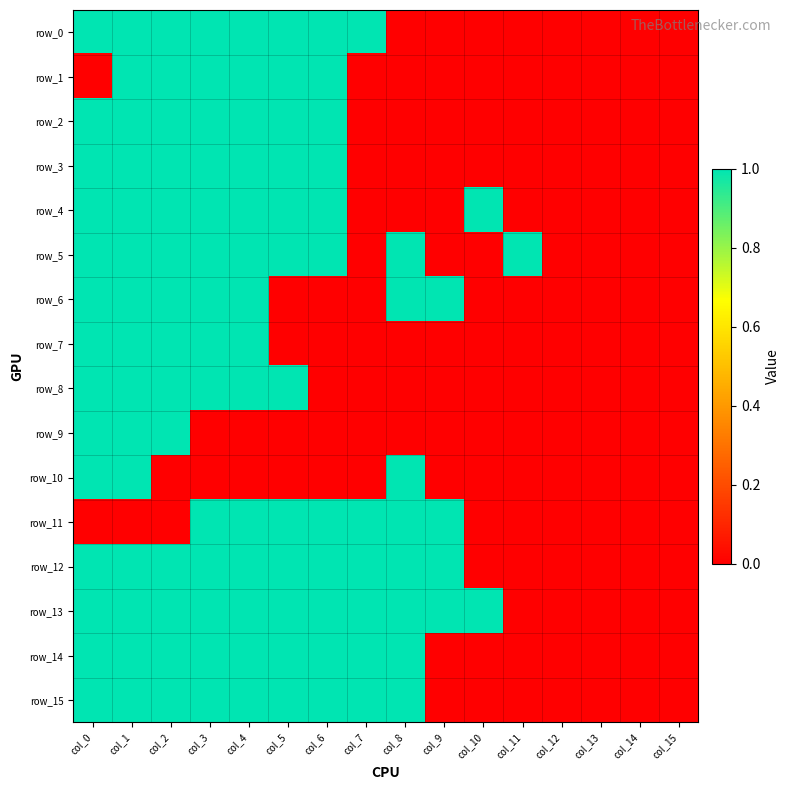

Reading left to right, extract all data points from this chart.

row_0: col_0=1	col_1=1	col_2=1	col_3=1	col_4=1	col_5=1	col_6=1	col_7=1	col_8=0	col_9=0	col_10=0	col_11=0	col_12=0	col_13=0	col_14=0	col_15=0
row_1: col_0=0	col_1=1	col_2=1	col_3=1	col_4=1	col_5=1	col_6=1	col_7=0	col_8=0	col_9=0	col_10=0	col_11=0	col_12=0	col_13=0	col_14=0	col_15=0
row_2: col_0=1	col_1=1	col_2=1	col_3=1	col_4=1	col_5=1	col_6=1	col_7=0	col_8=0	col_9=0	col_10=0	col_11=0	col_12=0	col_13=0	col_14=0	col_15=0
row_3: col_0=1	col_1=1	col_2=1	col_3=1	col_4=1	col_5=1	col_6=1	col_7=0	col_8=0	col_9=0	col_10=0	col_11=0	col_12=0	col_13=0	col_14=0	col_15=0
row_4: col_0=1	col_1=1	col_2=1	col_3=1	col_4=1	col_5=1	col_6=1	col_7=0	col_8=0	col_9=0	col_10=1	col_11=0	col_12=0	col_13=0	col_14=0	col_15=0
row_5: col_0=1	col_1=1	col_2=1	col_3=1	col_4=1	col_5=1	col_6=1	col_7=0	col_8=1	col_9=0	col_10=0	col_11=1	col_12=0	col_13=0	col_14=0	col_15=0
row_6: col_0=1	col_1=1	col_2=1	col_3=1	col_4=1	col_5=0	col_6=0	col_7=0	col_8=1	col_9=1	col_10=0	col_11=0	col_12=0	col_13=0	col_14=0	col_15=0
row_7: col_0=1	col_1=1	col_2=1	col_3=1	col_4=1	col_5=0	col_6=0	col_7=0	col_8=0	col_9=0	col_10=0	col_11=0	col_12=0	col_13=0	col_14=0	col_15=0
row_8: col_0=1	col_1=1	col_2=1	col_3=1	col_4=1	col_5=1	col_6=0	col_7=0	col_8=0	col_9=0	col_10=0	col_11=0	col_12=0	col_13=0	col_14=0	col_15=0
row_9: col_0=1	col_1=1	col_2=1	col_3=0	col_4=0	col_5=0	col_6=0	col_7=0	col_8=0	col_9=0	col_10=0	col_11=0	col_12=0	col_13=0	col_14=0	col_15=0
row_10: col_0=1	col_1=1	col_2=0	col_3=0	col_4=0	col_5=0	col_6=0	col_7=0	col_8=1	col_9=0	col_10=0	col_11=0	col_12=0	col_13=0	col_14=0	col_15=0
row_11: col_0=0	col_1=0	col_2=0	col_3=1	col_4=1	col_5=1	col_6=1	col_7=1	col_8=1	col_9=1	col_10=0	col_11=0	col_12=0	col_13=0	col_14=0	col_15=0
row_12: col_0=1	col_1=1	col_2=1	col_3=1	col_4=1	col_5=1	col_6=1	col_7=1	col_8=1	col_9=1	col_10=0	col_11=0	col_12=0	col_13=0	col_14=0	col_15=0
row_13: col_0=1	col_1=1	col_2=1	col_3=1	col_4=1	col_5=1	col_6=1	col_7=1	col_8=1	col_9=1	col_10=1	col_11=0	col_12=0	col_13=0	col_14=0	col_15=0
row_14: col_0=1	col_1=1	col_2=1	col_3=1	col_4=1	col_5=1	col_6=1	col_7=1	col_8=1	col_9=0	col_10=0	col_11=0	col_12=0	col_13=0	col_14=0	col_15=0
row_15: col_0=1	col_1=1	col_2=1	col_3=1	col_4=1	col_5=1	col_6=1	col_7=1	col_8=1	col_9=0	col_10=0	col_11=0	col_12=0	col_13=0	col_14=0	col_15=0